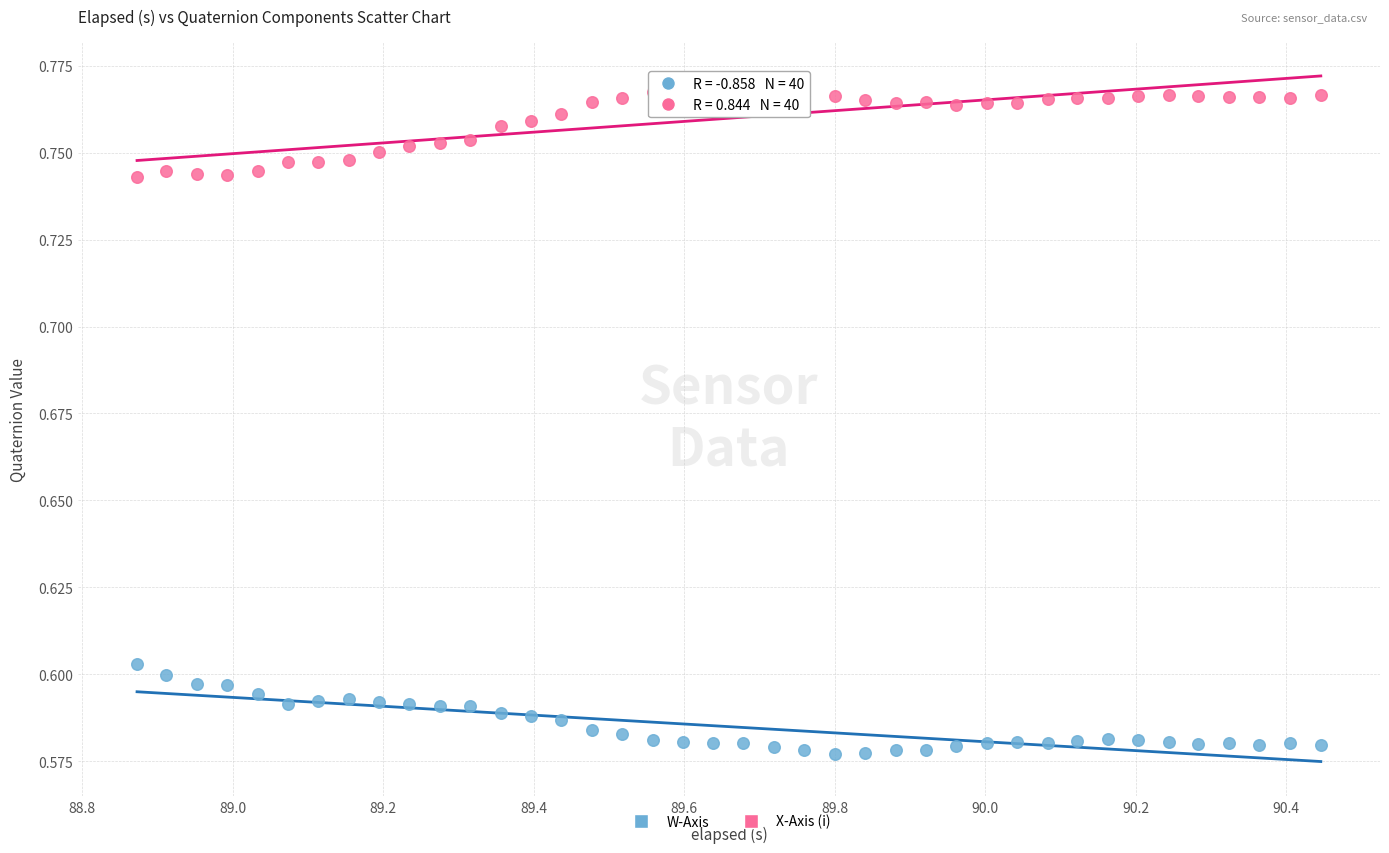

What are all the series names shown in the legend?

W-Axis, X-Axis (i)